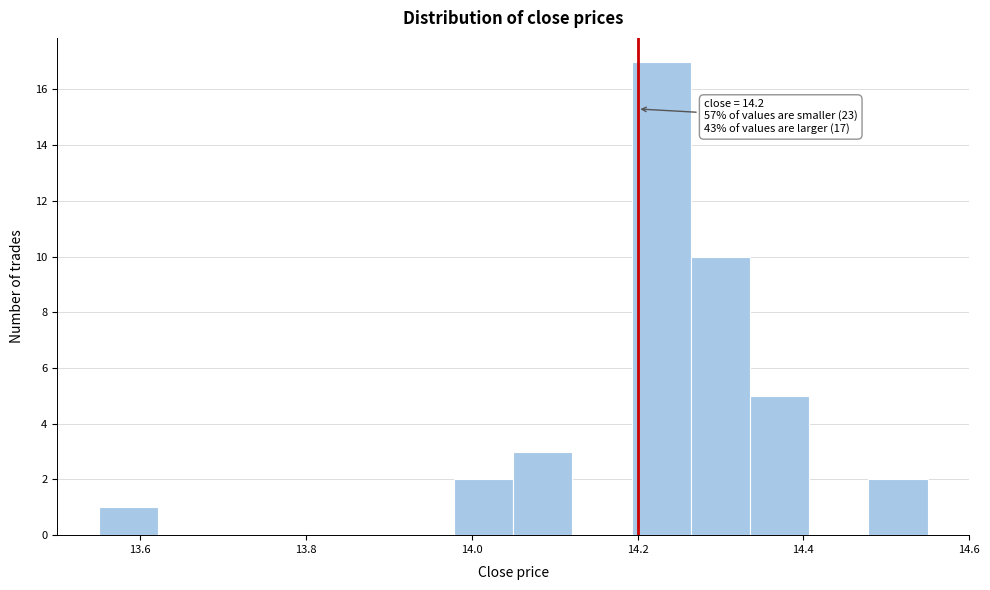

Read against the x-axis, roughly where is the centre of the tallest bar?

14.22